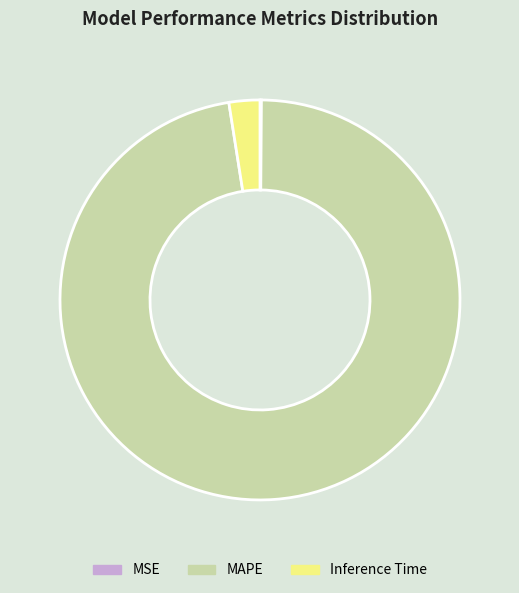

Between MAPE and Inference Time, which is larger?

MAPE